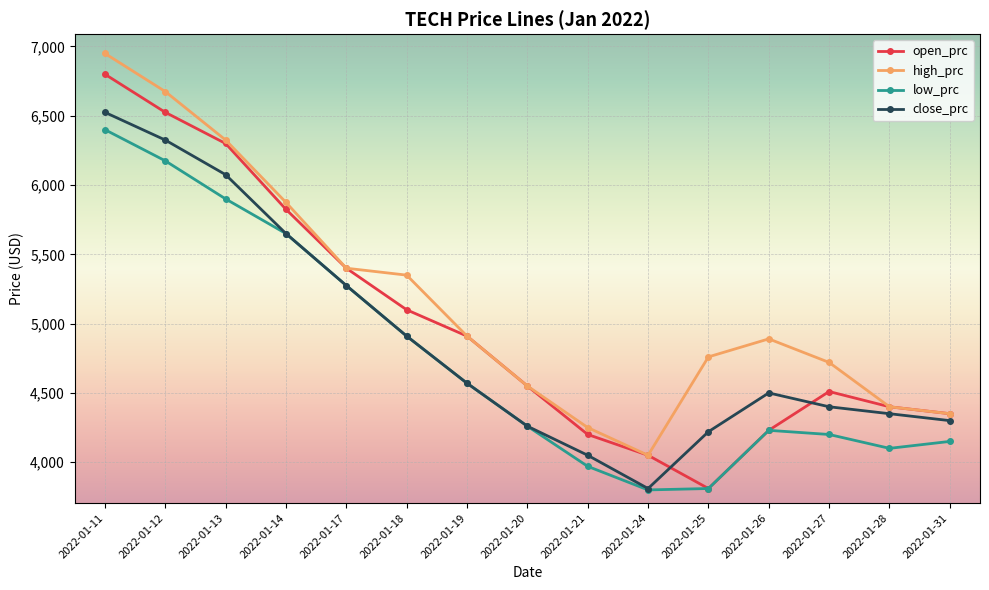

What is the lowest value of the close_prc series?

3810